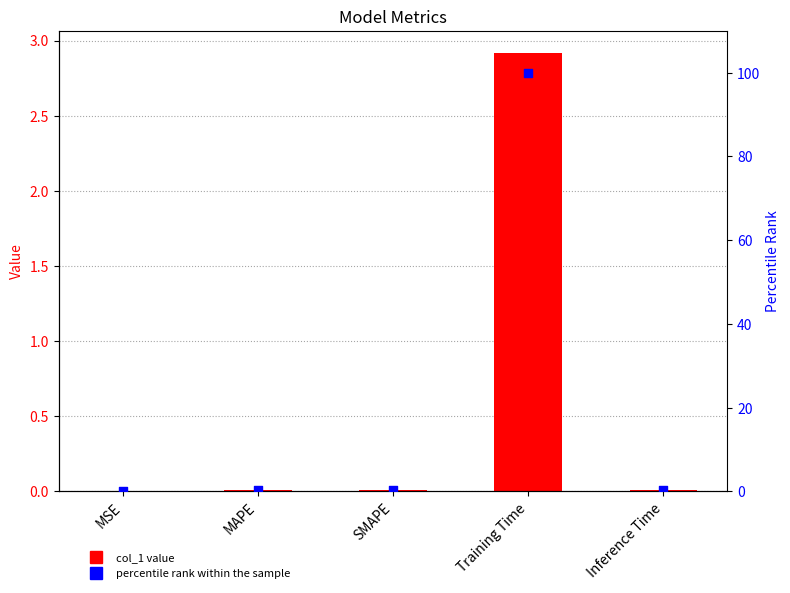

Which series has the largest total across all categories?

percentile rank within the sample